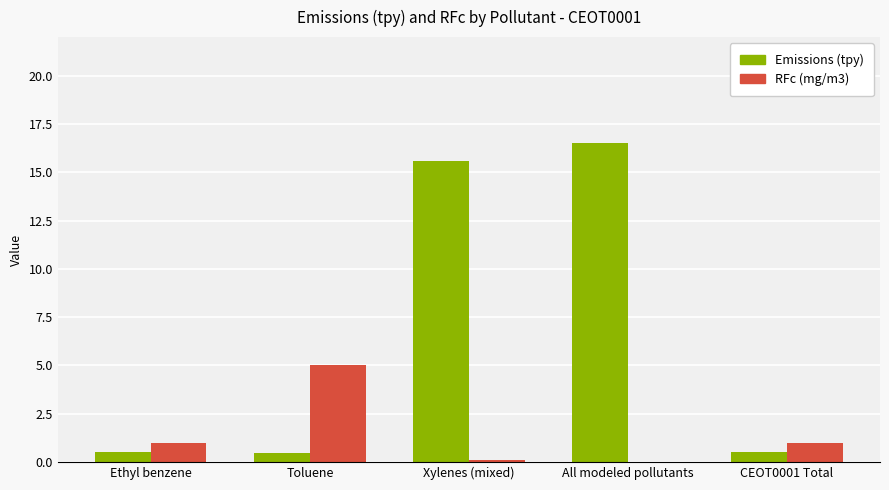

Count the number of data series in this chart.

2